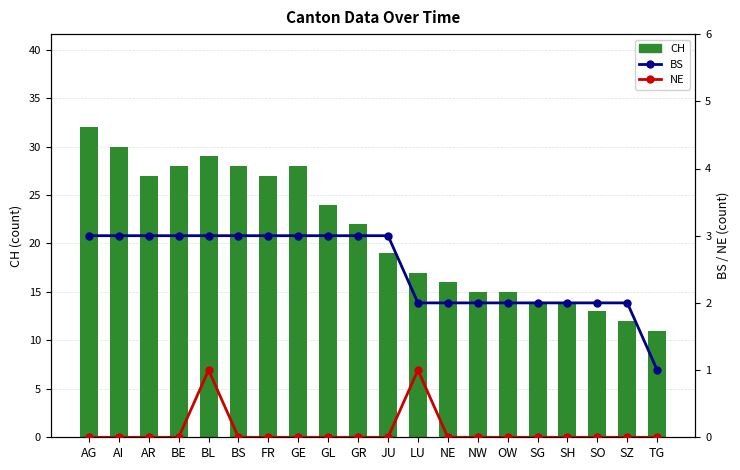

Count the number of categories in the chart.

20